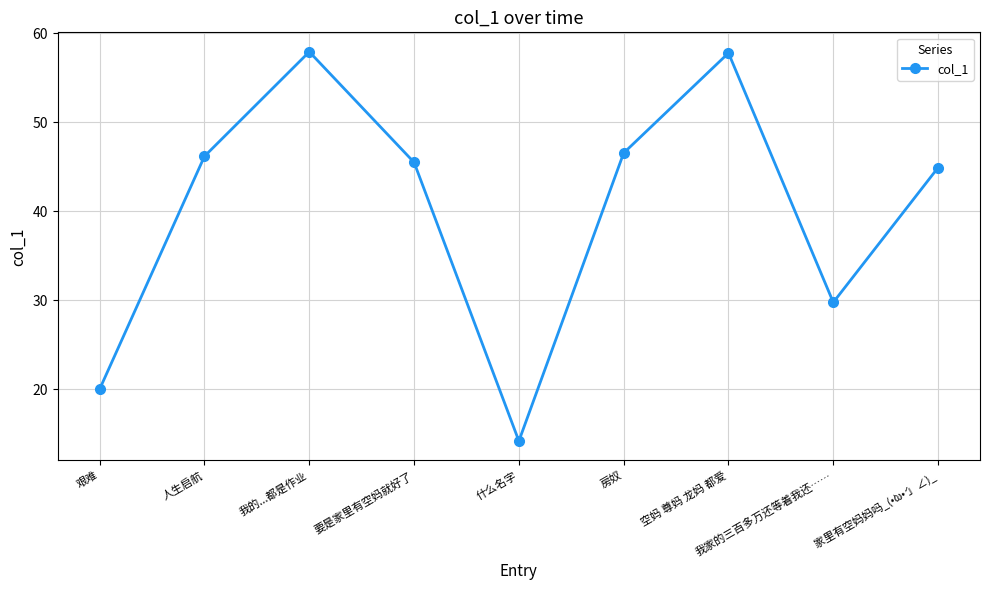

Approximately how many times larger is the value at 什么名字 compared to 家里有空妈妈吗_(•̀ω•́ 」∠)_?

0.3